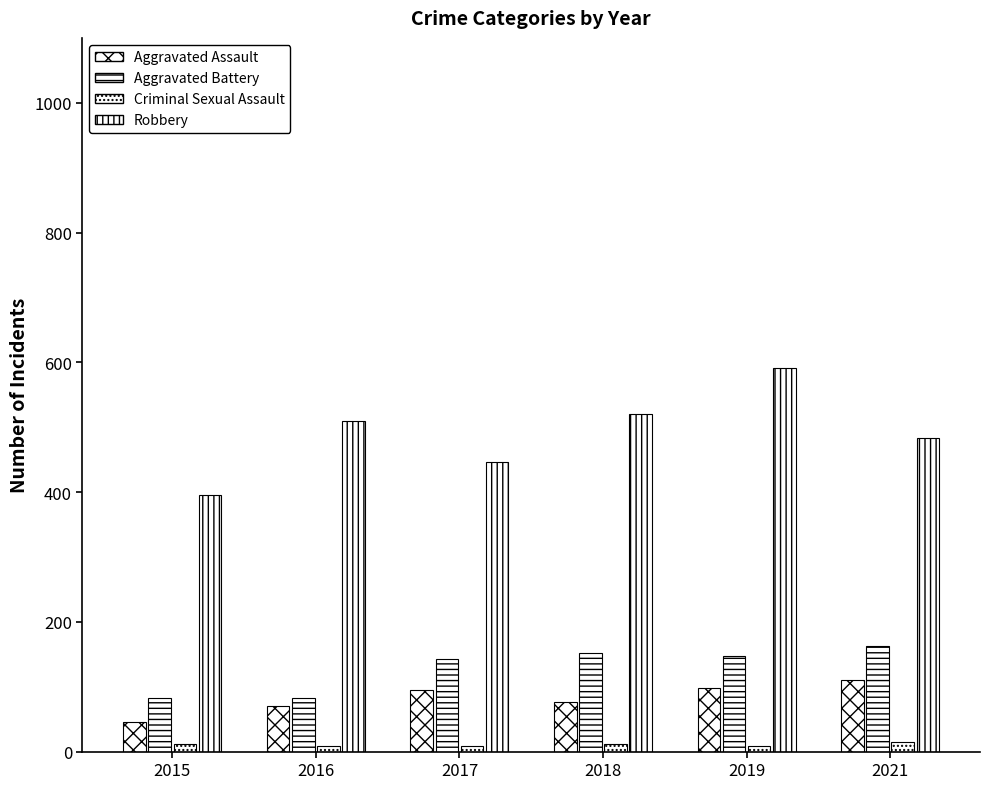

The Aggravated Assault series shows 53 at 2019. True or false?

False